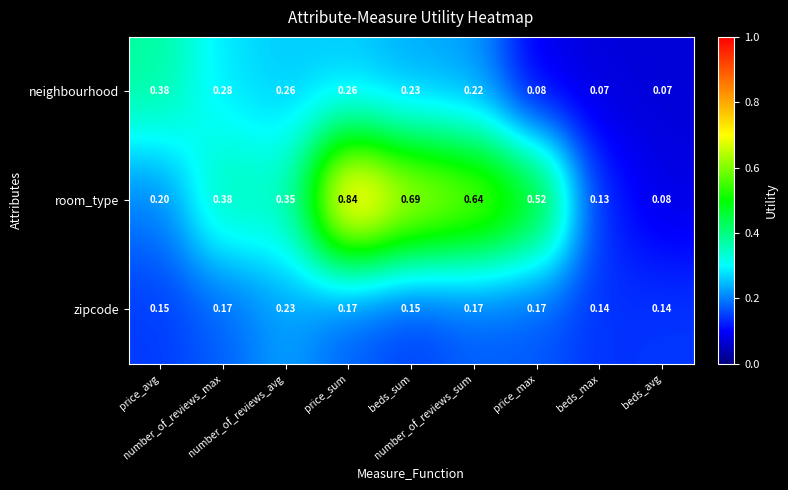

Which series has the largest range (max minus min)?

room_type